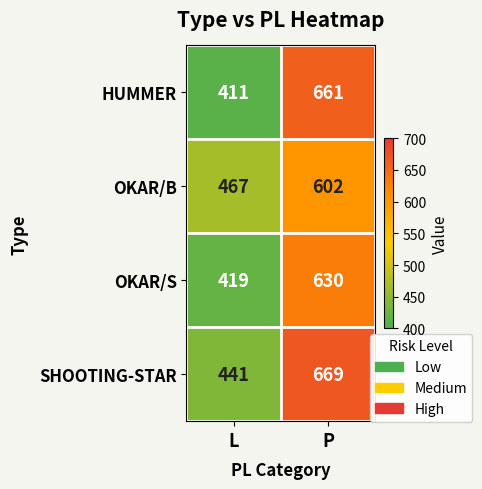

Which series has the largest total across all categories?

SHOOTING-STAR